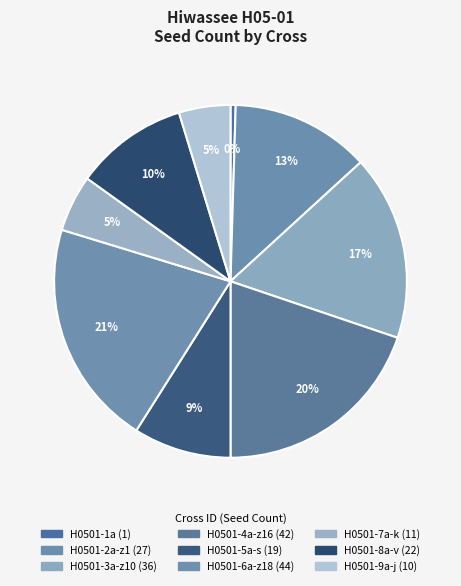

Which category has the biggest portion of the pie?

H0501-6a-z18